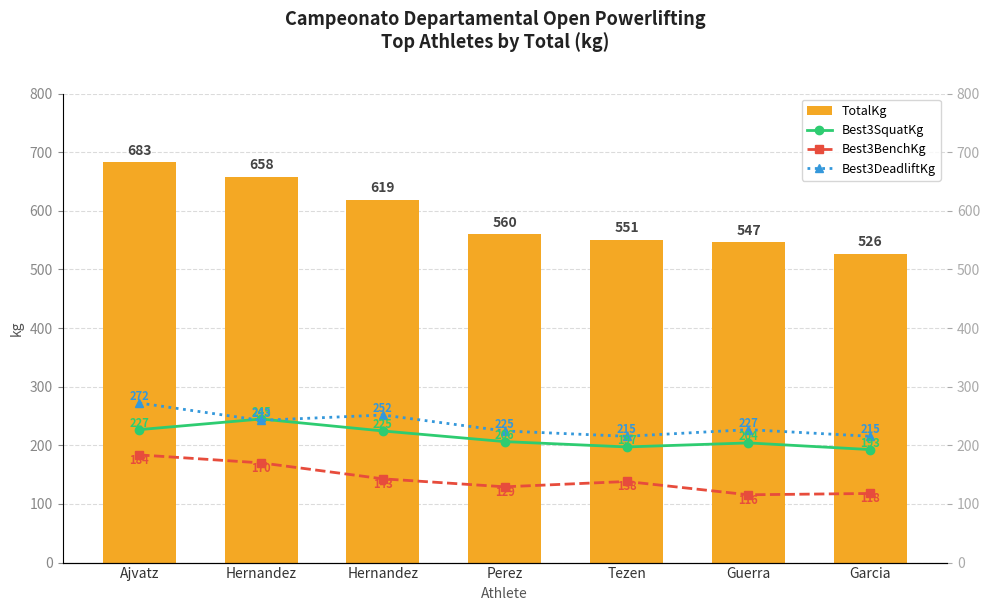

Where does the Best3DeadliftKg series first go above 226?

Ajvatz